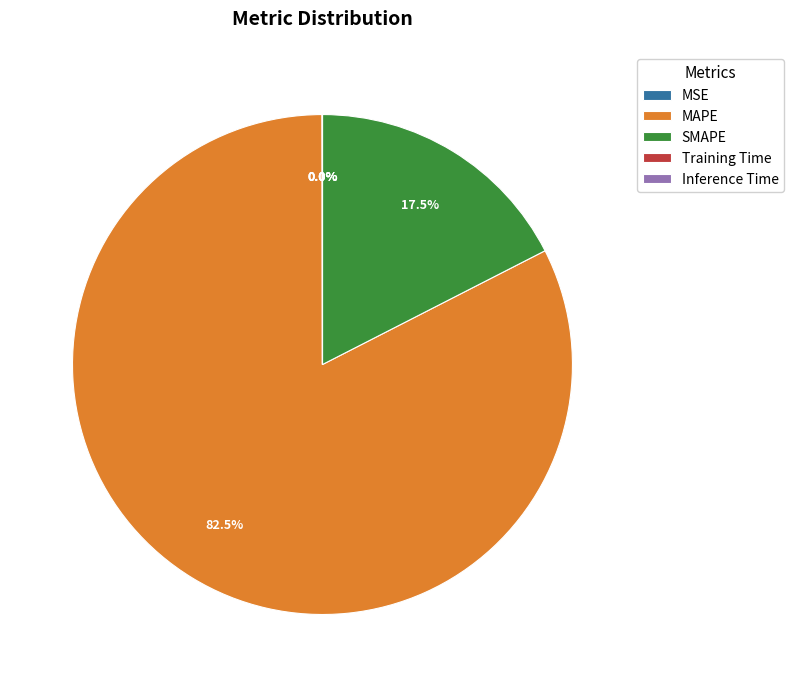

Is there a majority slice in this chart?

Yes